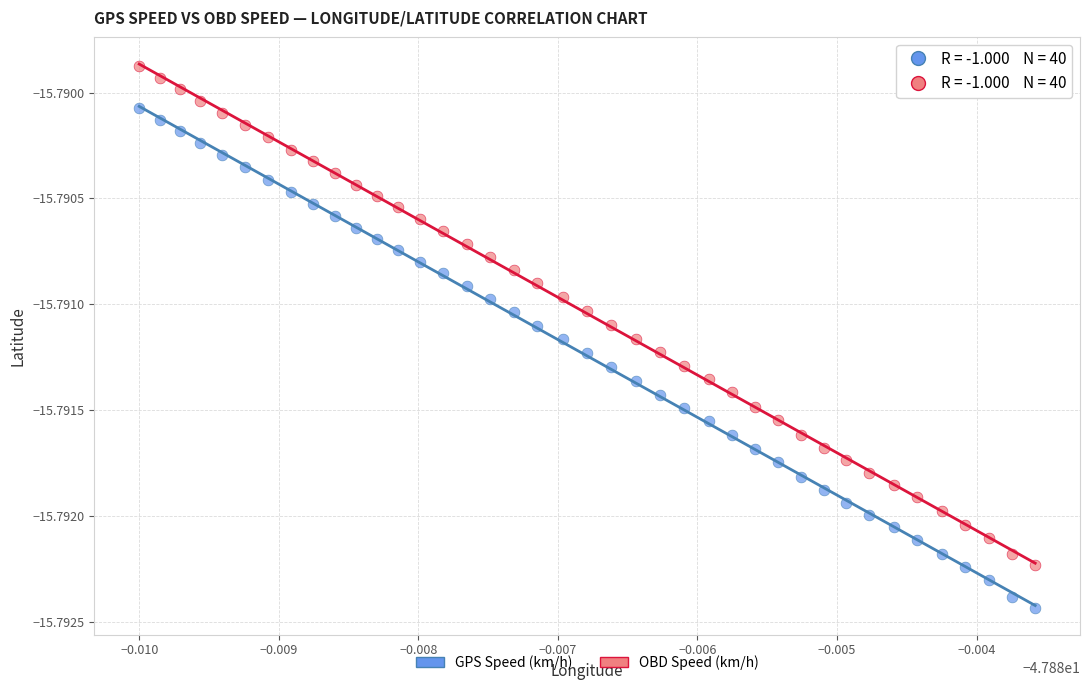

Which series contains the lowest Y value?

GPS Speed (km/h)